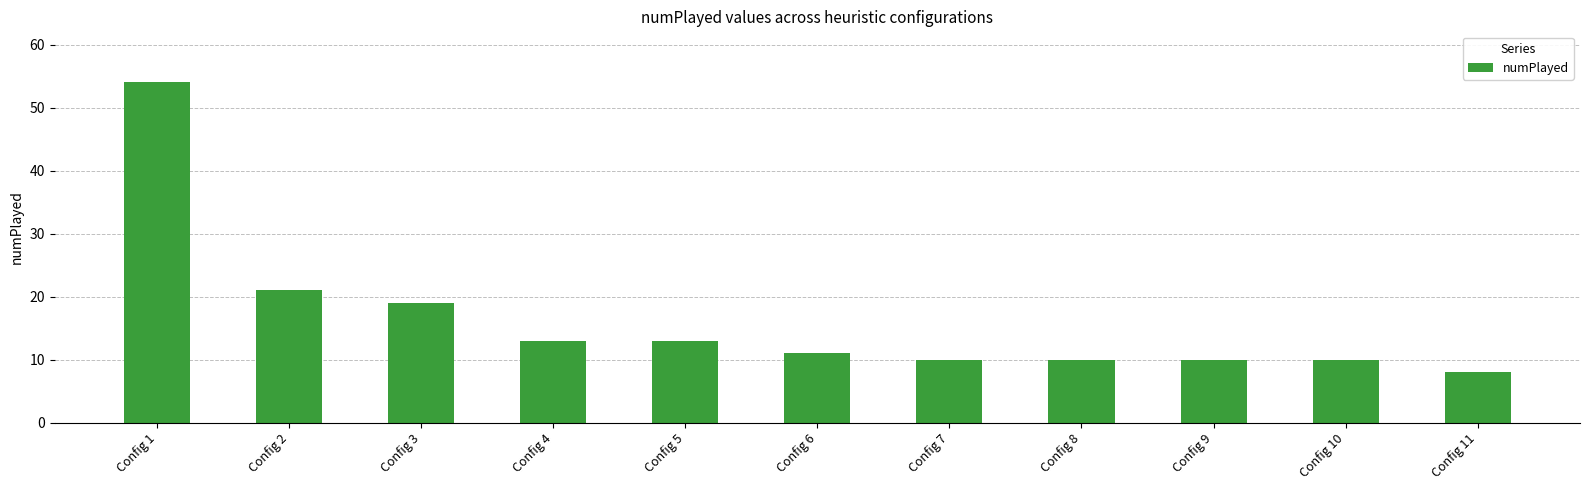

Reading right to left, extract all data points from this chart.

8	10	10	10	10	11	13	13	19	21	54